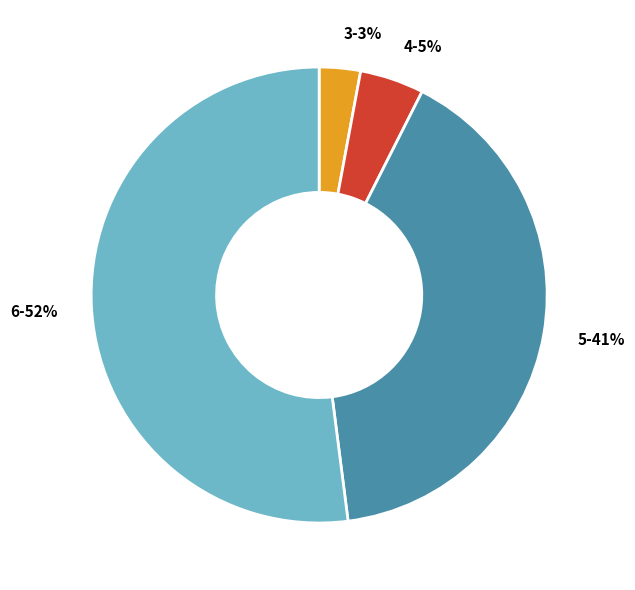

Does 6 represent more than half of the total?

Yes